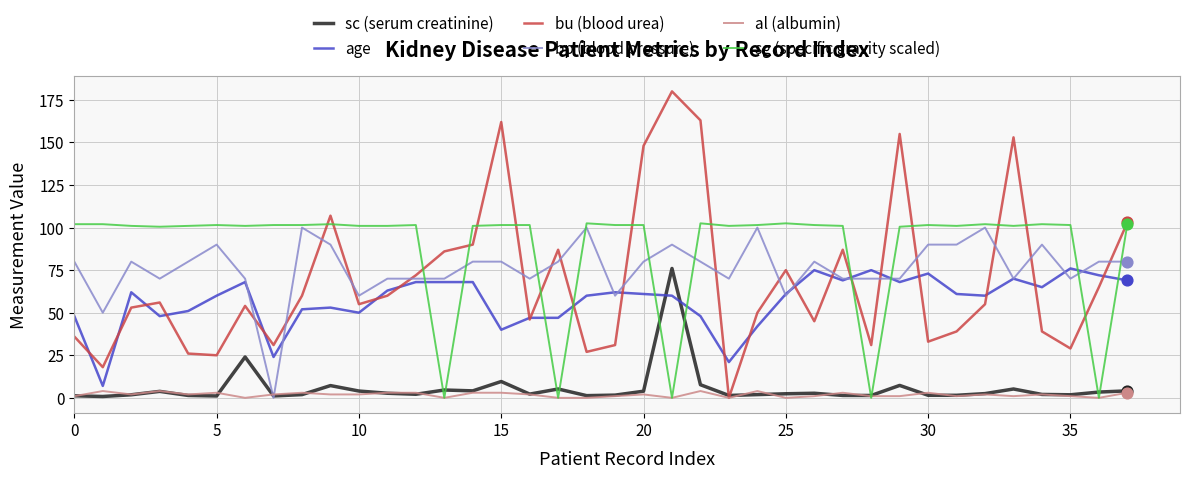

Which series has the largest total across all categories?

sg (specific gravity scaled)